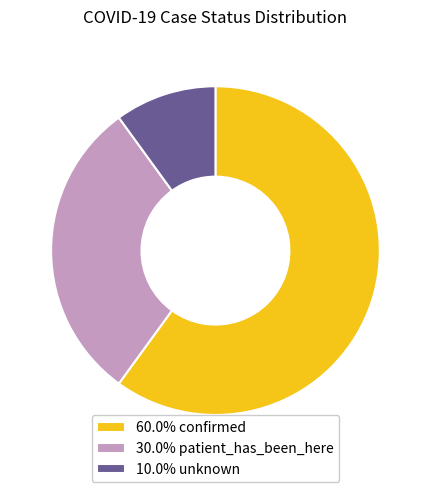

Is there any slice that represents more than half of the pie?

Yes